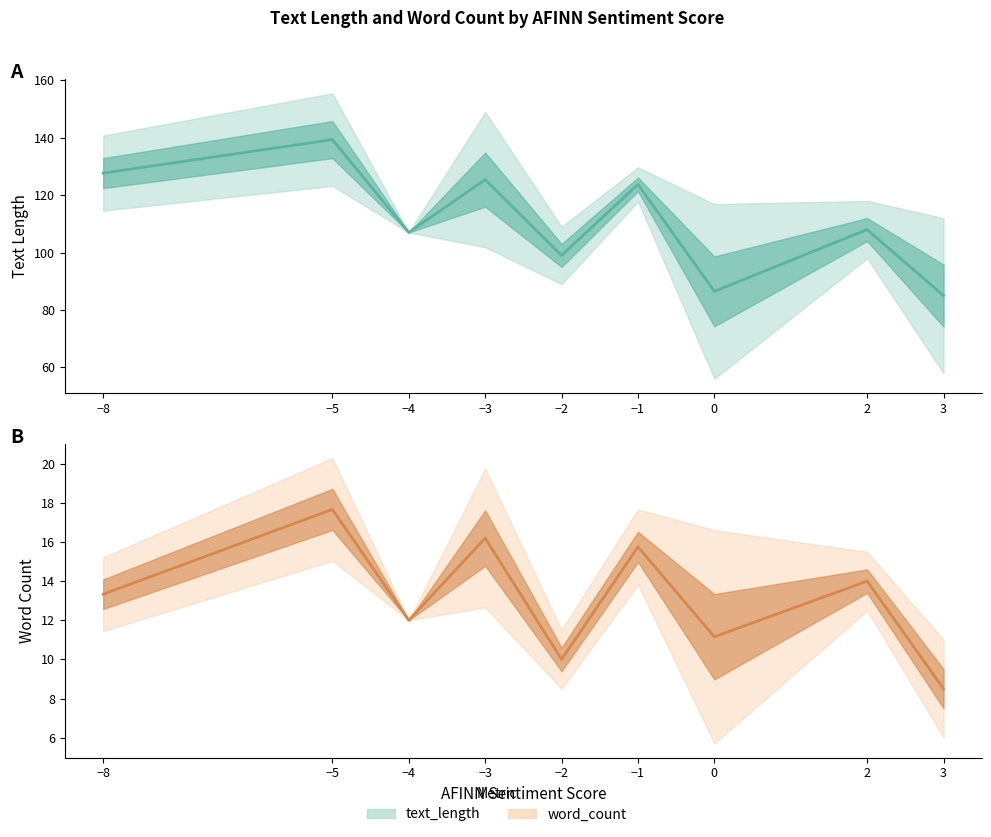

How many lines are shown in the chart?

2